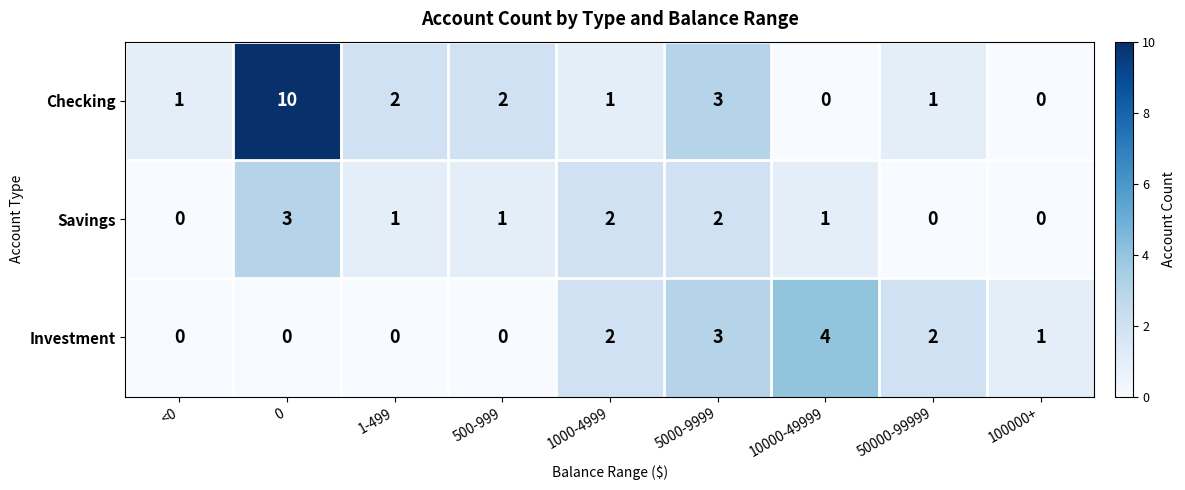

Which series has the largest total across all categories?

Checking